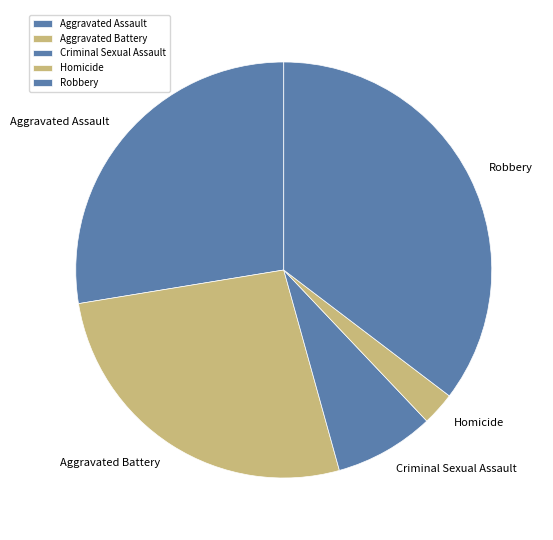

What is the ratio of the value at Robbery to the value at Aggravated Assault?

1.3